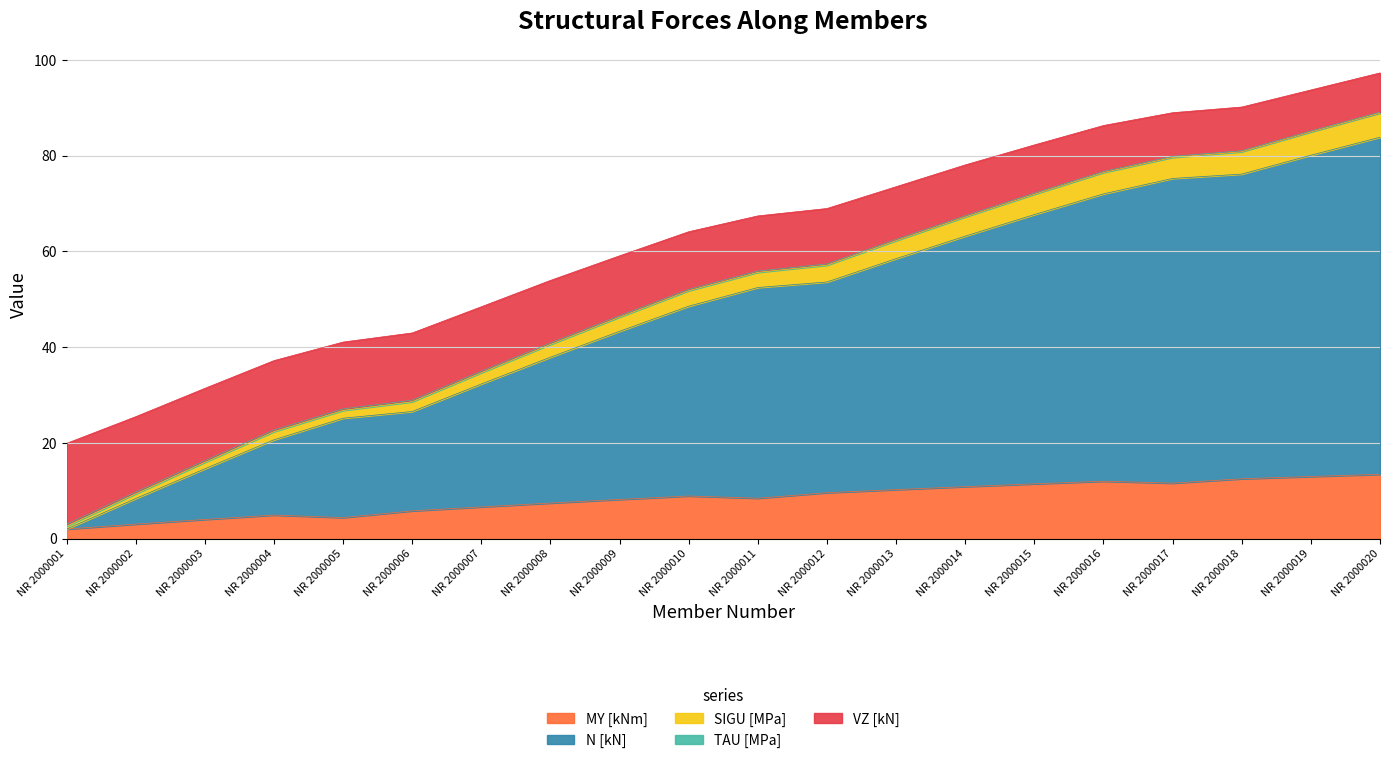

True or false: MY [kNm] has a value of 6.7 at NR 2000007.

True